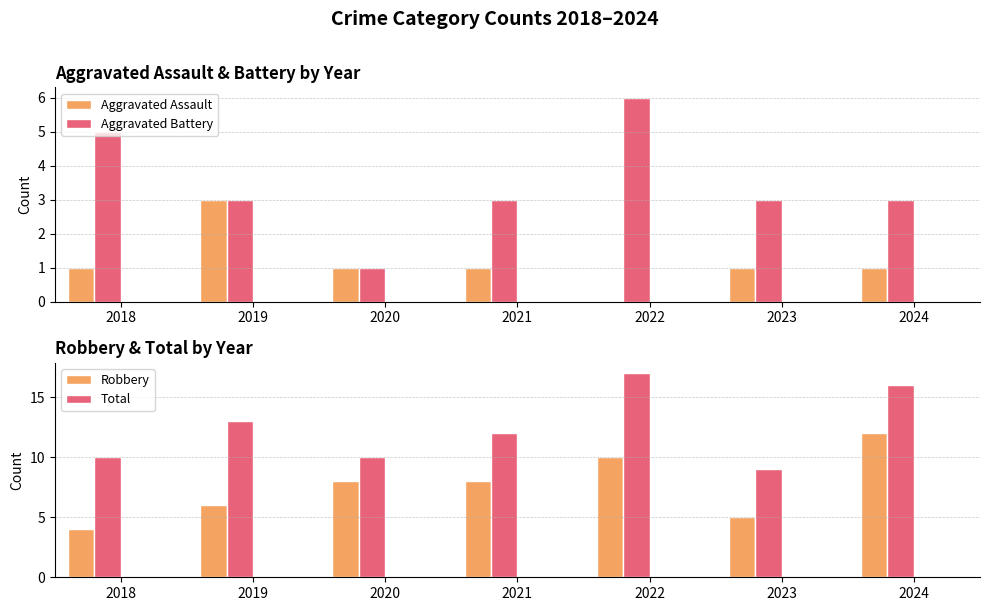

What is the average value of the Aggravated Assault series?

1